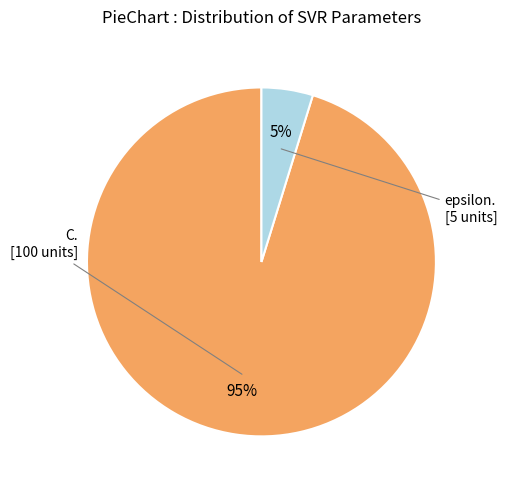

Does any single category account for the majority?

Yes